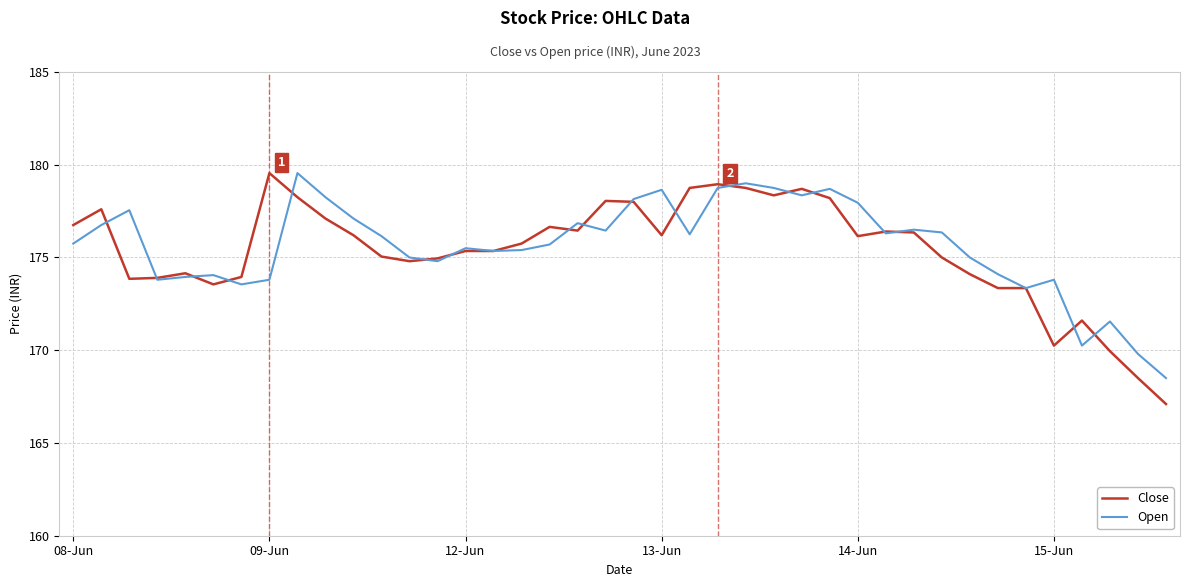

What is the maximum value shown in the chart?

179.6